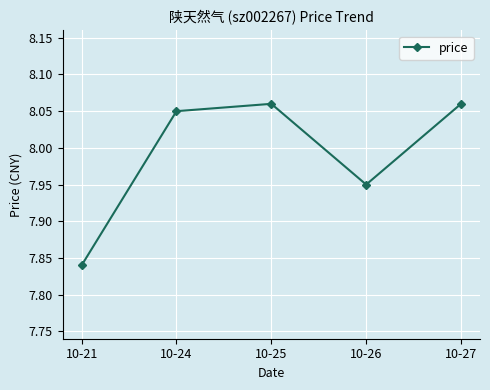

What is the sum of the values at 10-25 and 10-27?

16.1